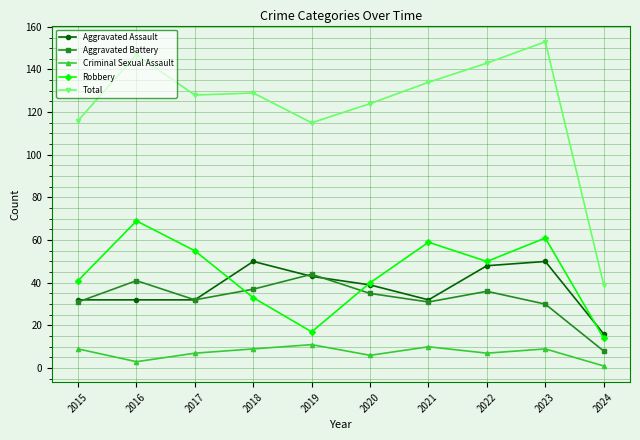

What is the difference between the second highest and minimum values in the Criminal Sexual Assault series?

9